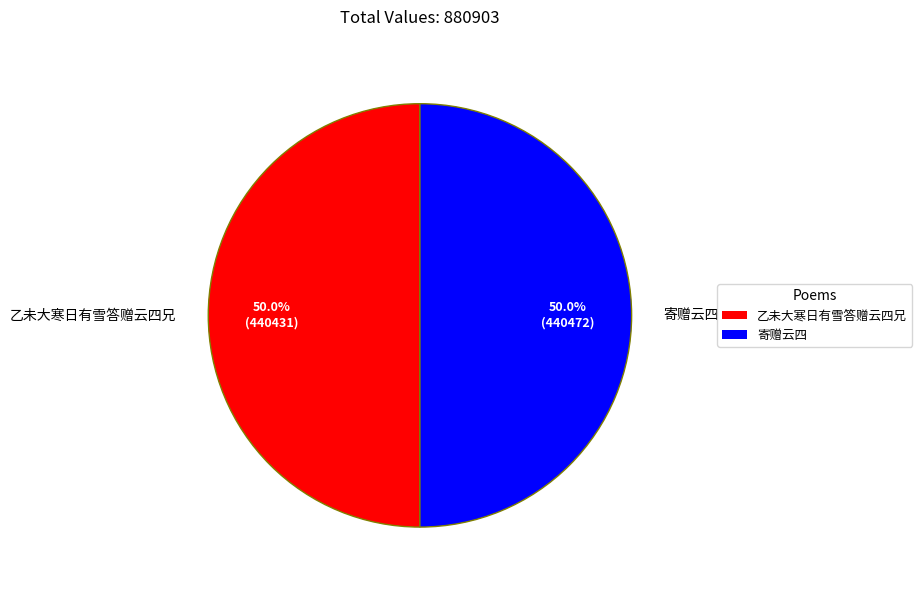

How much of the chart is everything except 乙未大寒日有雪答赠云四兄?

50.0%